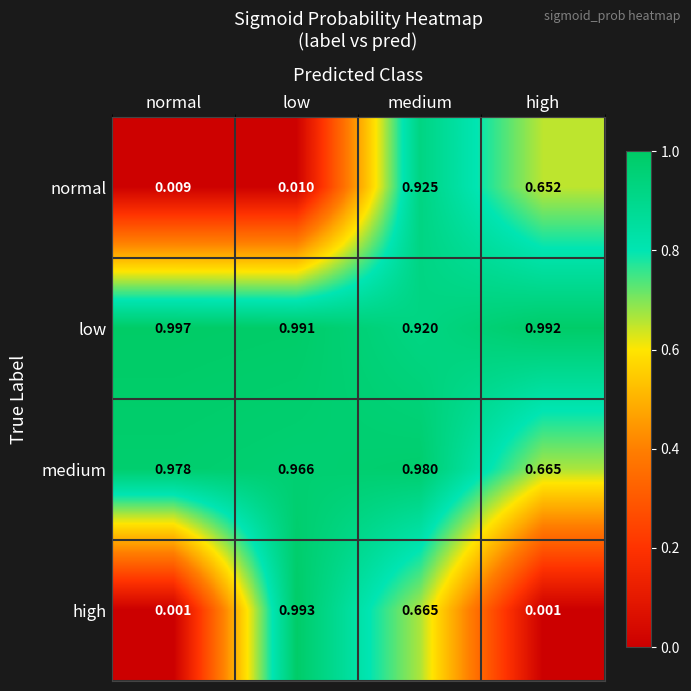

Which series has the largest range (max minus min)?

high